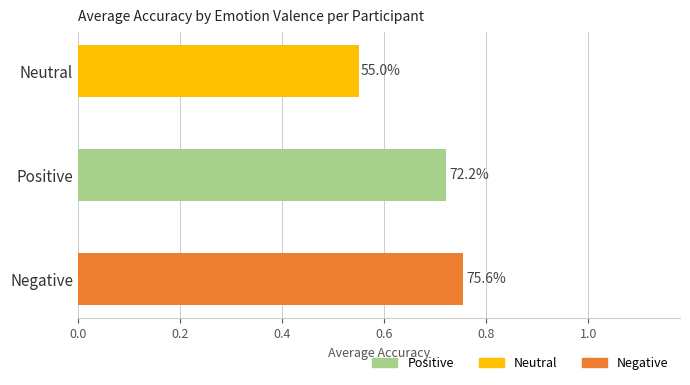

Which series has the largest range (max minus min)?

Neutral